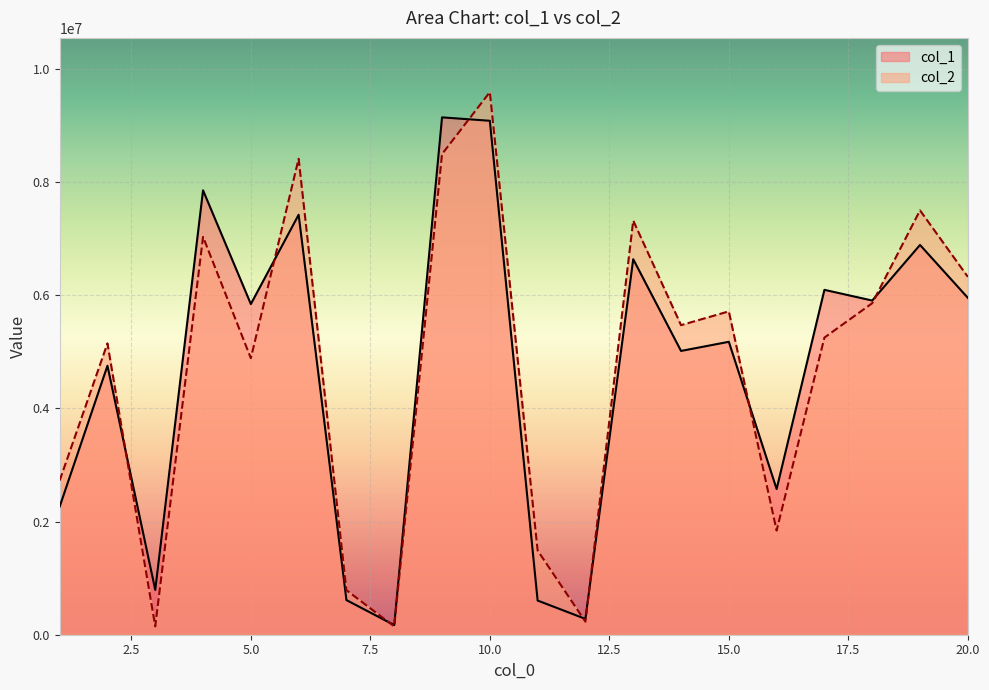

Where is col_1 nearest to the value 4655211?

2